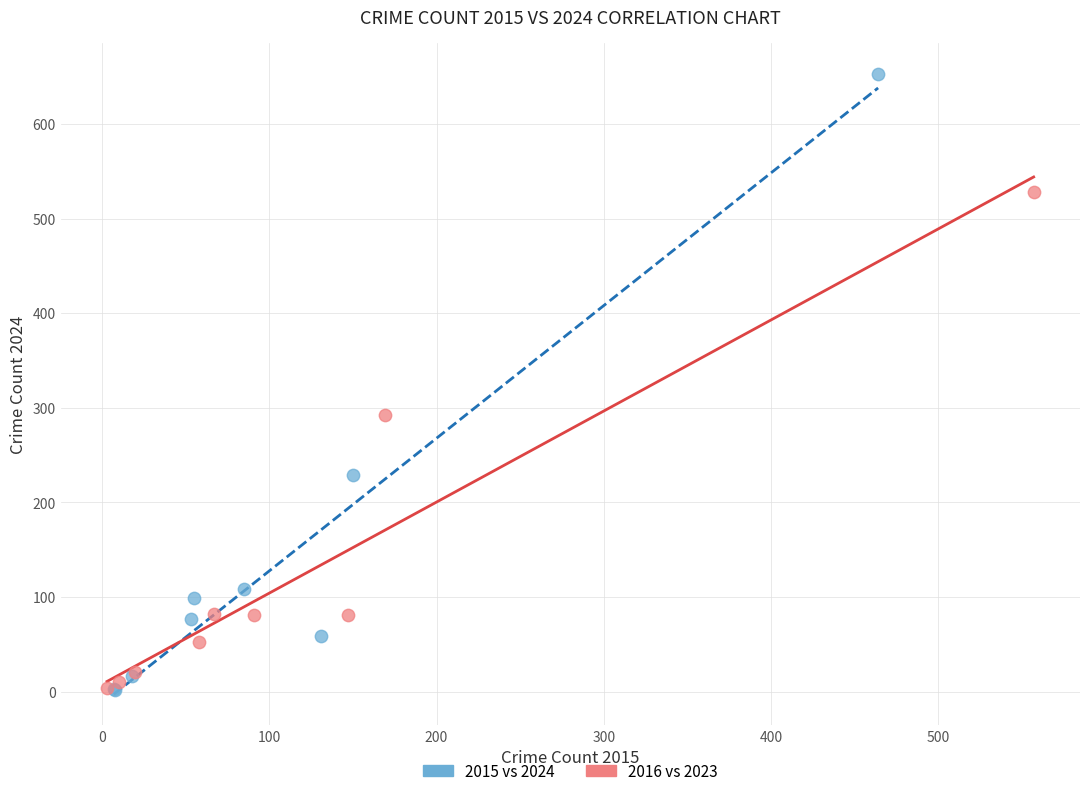

Which series contains the highest Y value?

2015 vs 2024